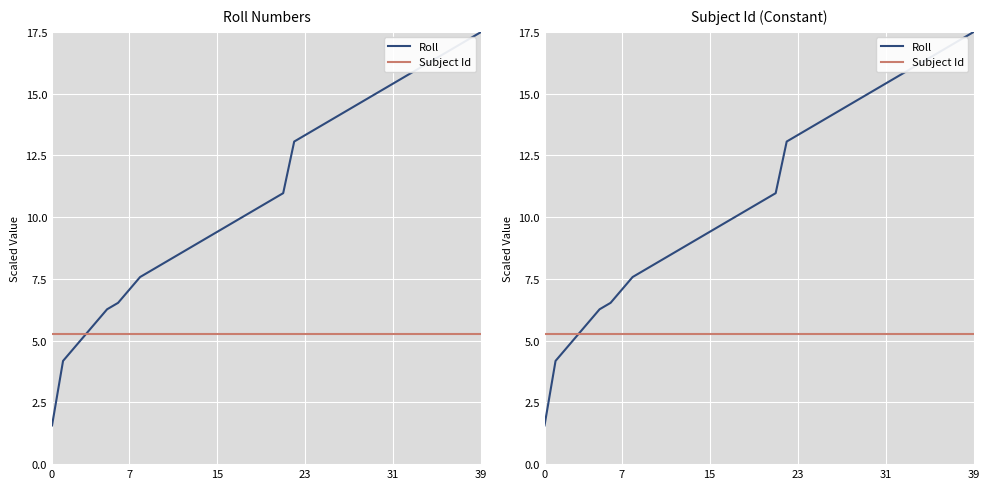

What is the label of the 23rd point from the left?

22